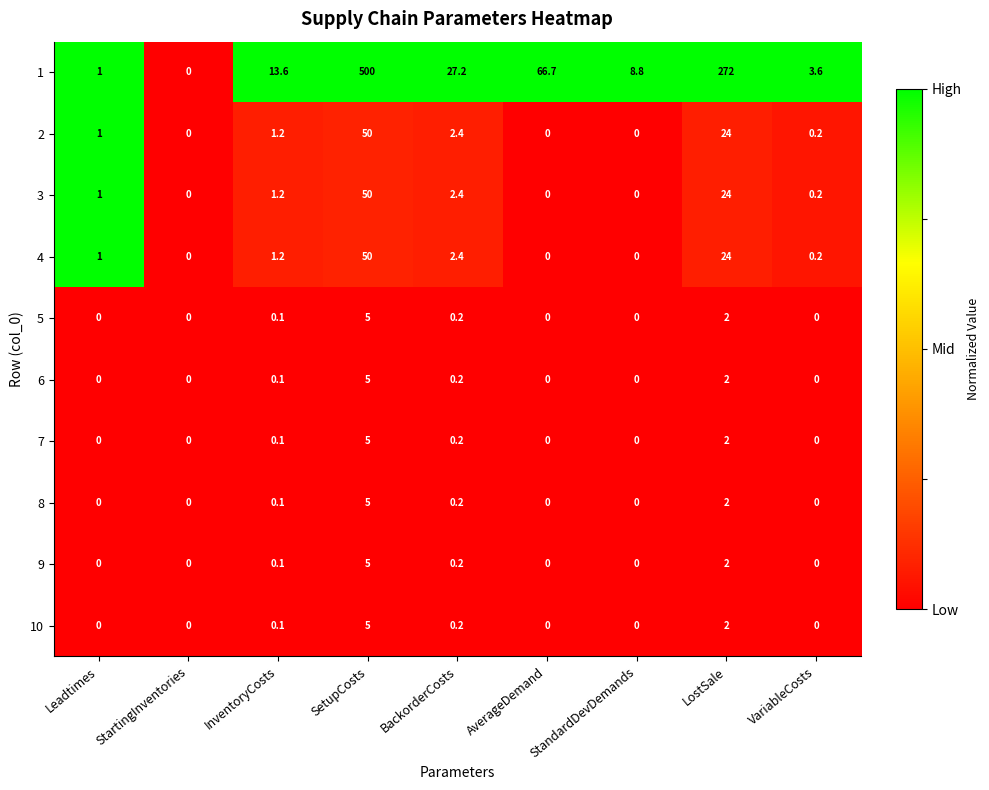

True or false: 10 has a value of 2.0 at LostSale.

True